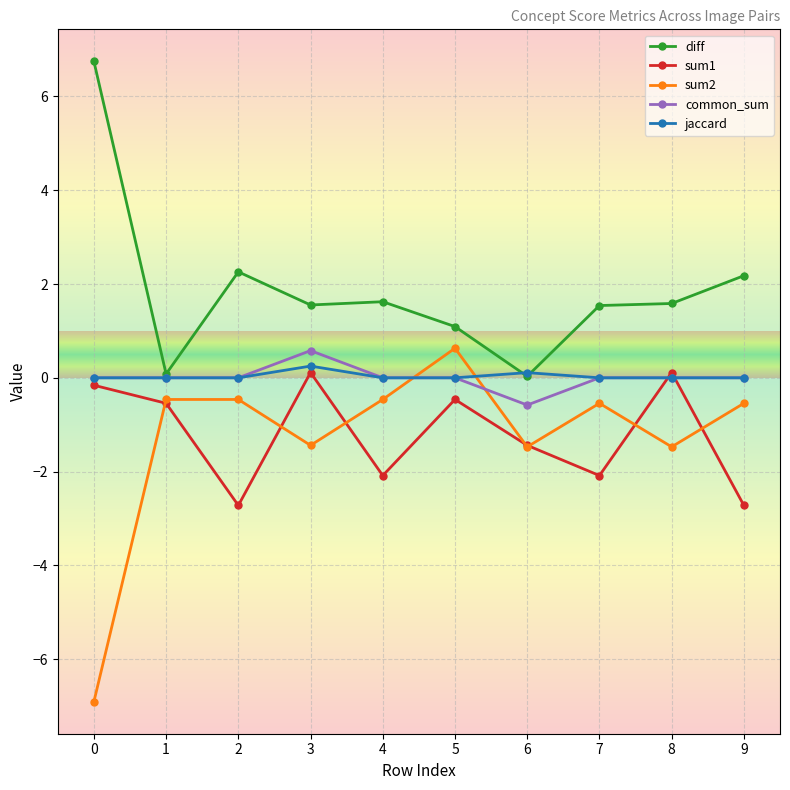

What is the difference between the common_sum values at 3 and 9?

0.6